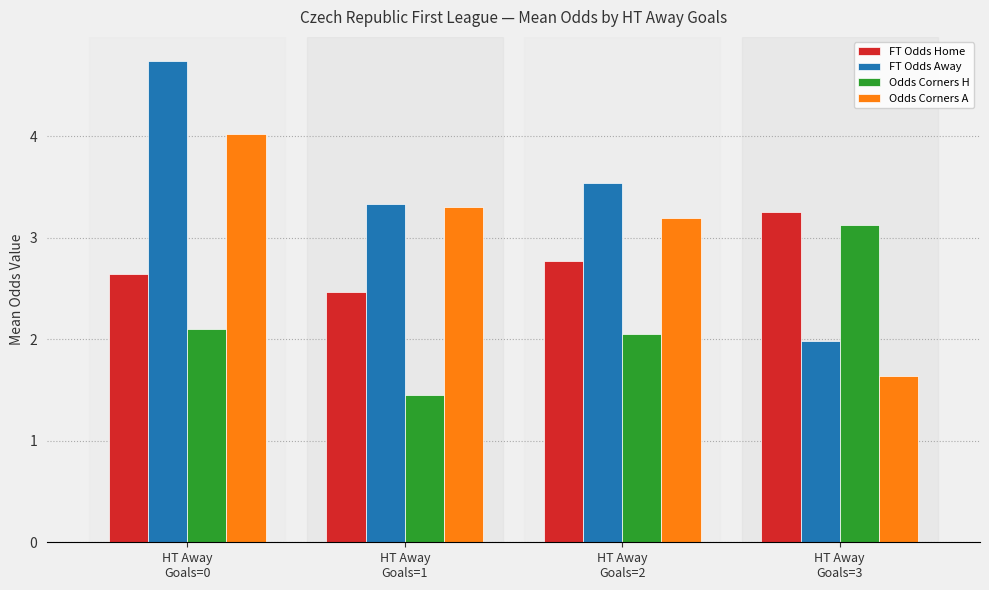

What is the total value across all series at HT Away
Goals=1?

10.6